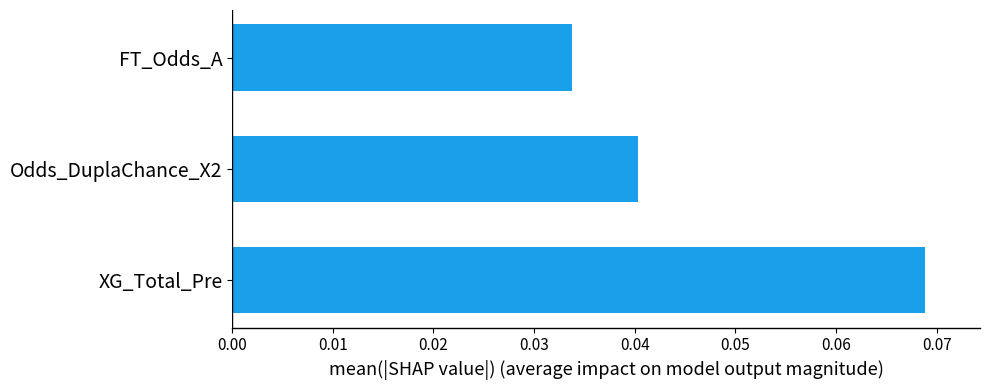

How many bars are there in total?

3